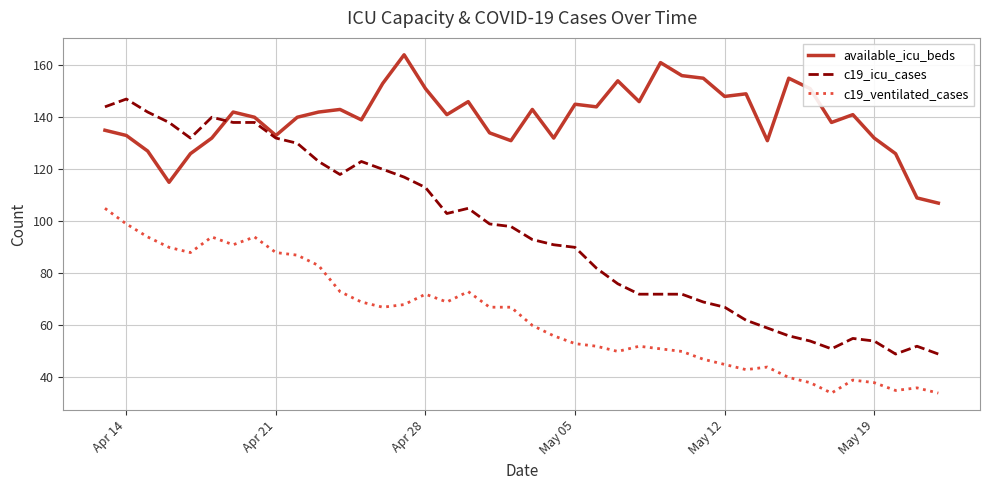

Which series has the widest spread of values?

c19_icu_cases